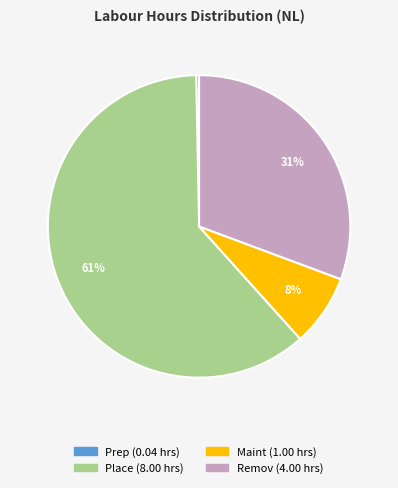

Is there a majority slice in this chart?

Yes